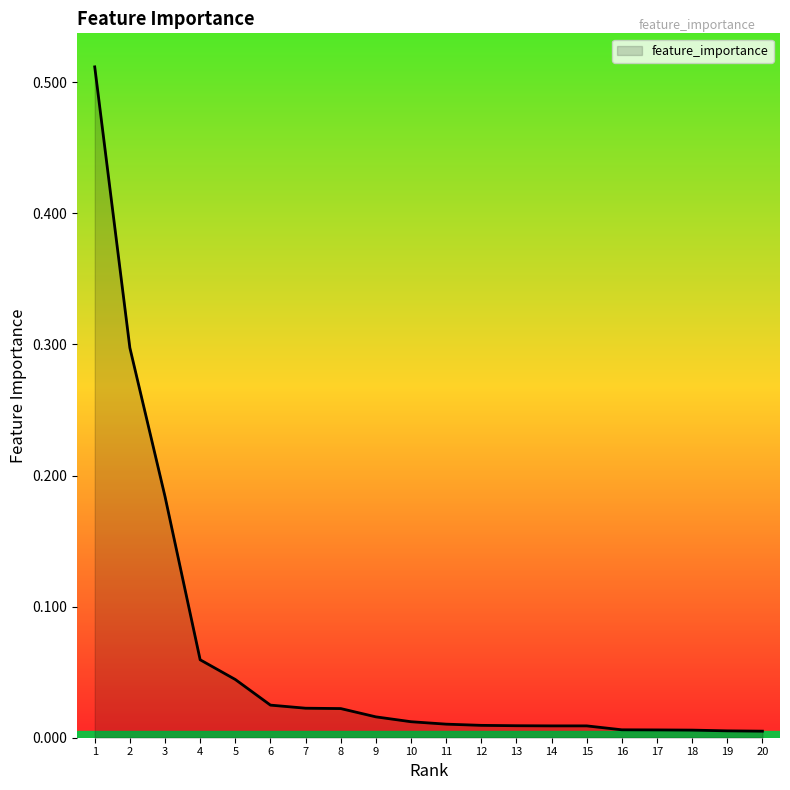

The value at 11 is 0.0. True or false?

True